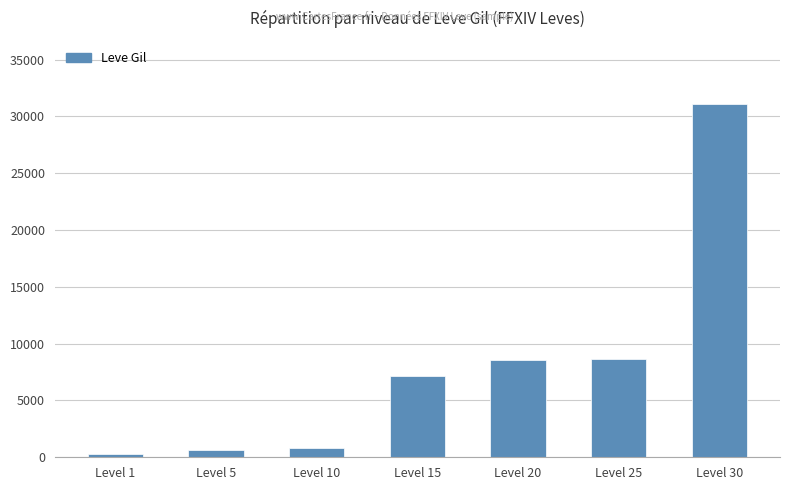

How many bars are there in total?

7